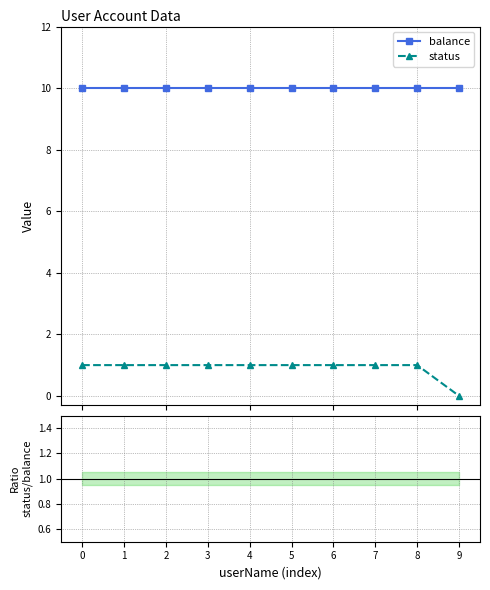

Is this an area chart (filled region under the line)?

No